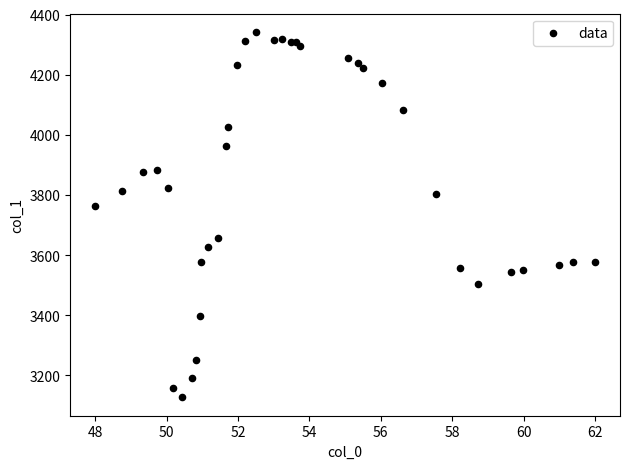

What Y value in the scatter plot is closest to 3734?

3765.0